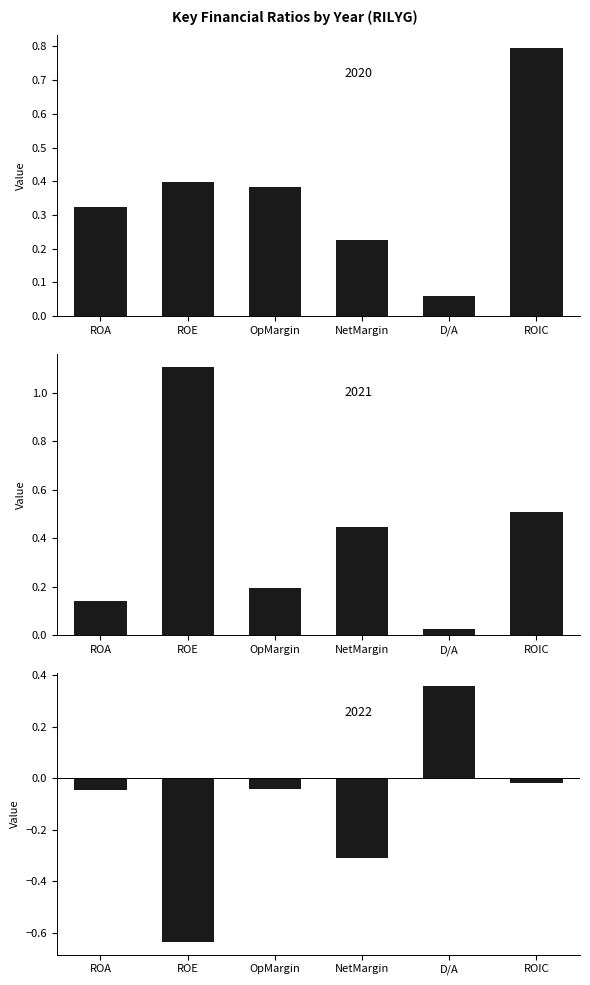

Are the bars horizontal?

No